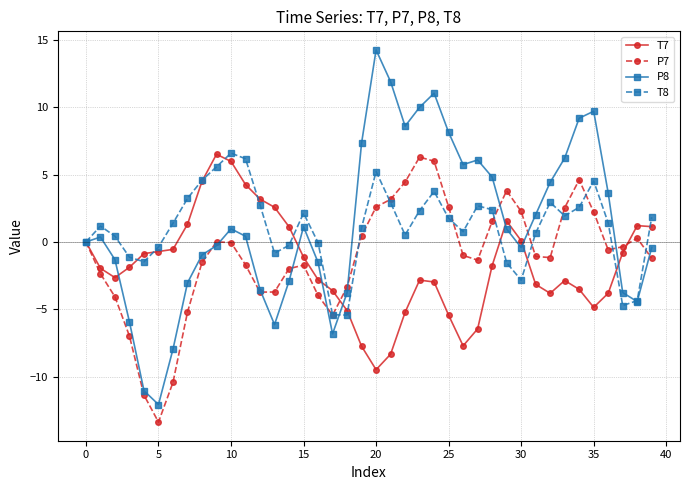

What is the lowest value of the P8 series?

-12.1